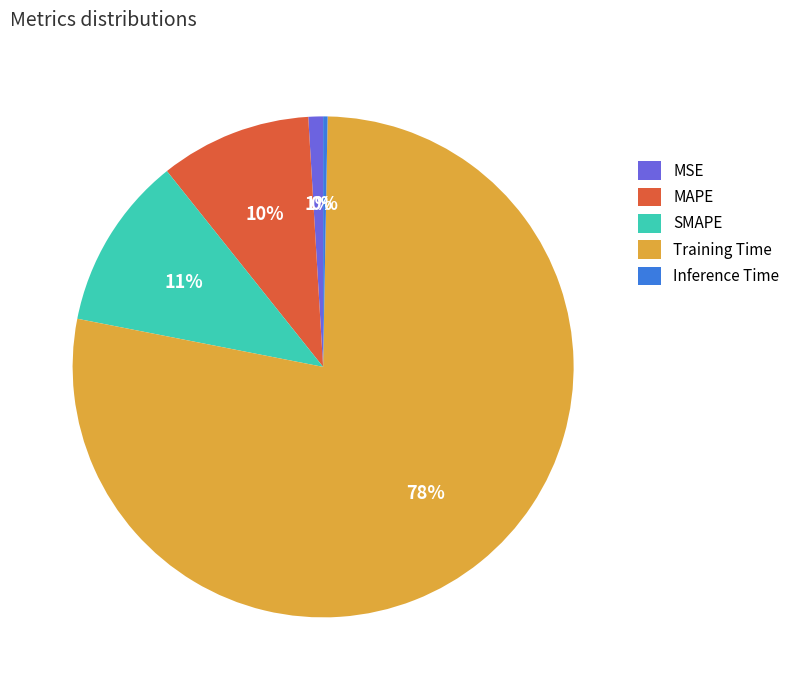

What is the majority slice?

Training Time